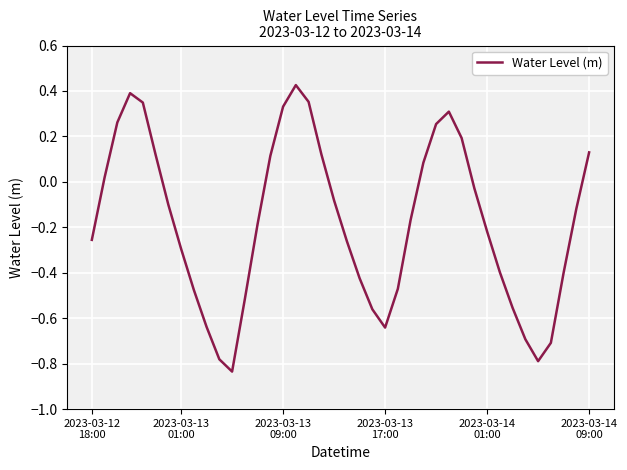

What is the difference between the maximum and minimum values?

1.3